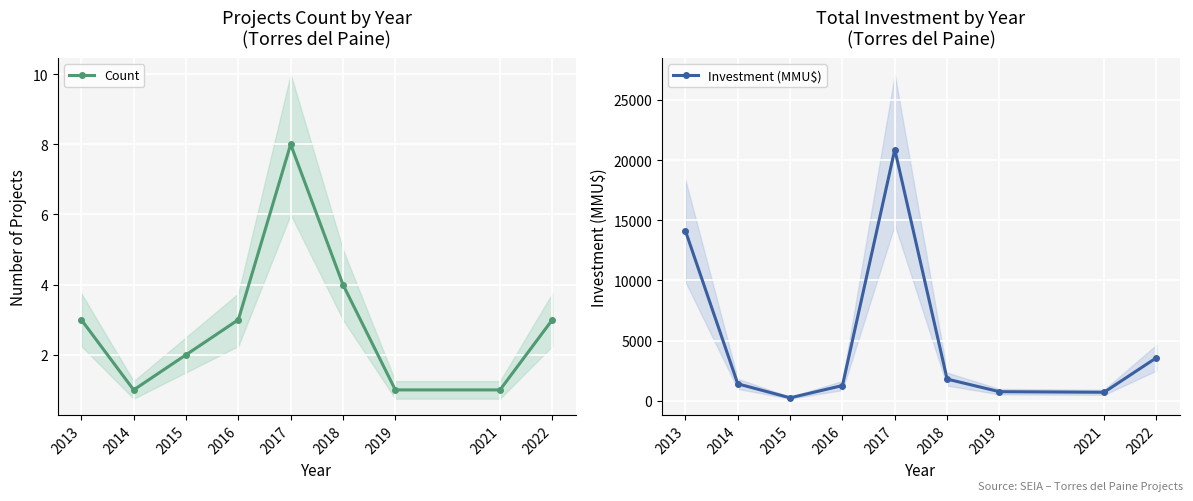

Which series has the largest range (max minus min)?

Investment (MMU$)